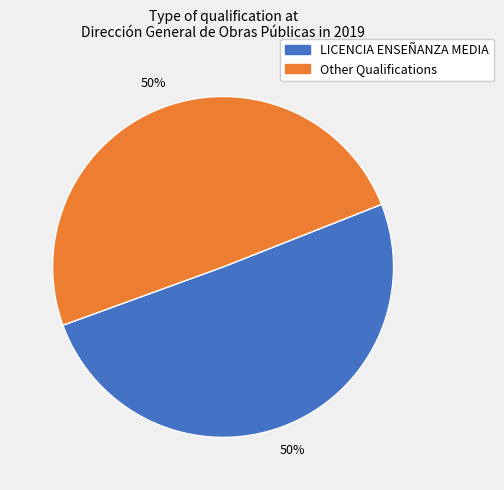

To the nearest percent, what is the average slice percentage?

50%